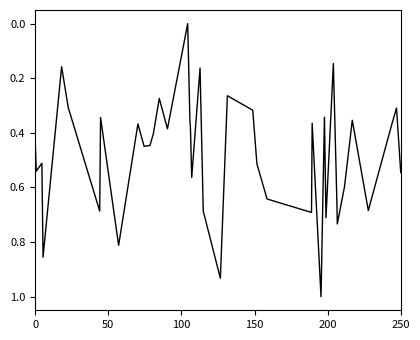

What is the greatest value displayed?

1.0